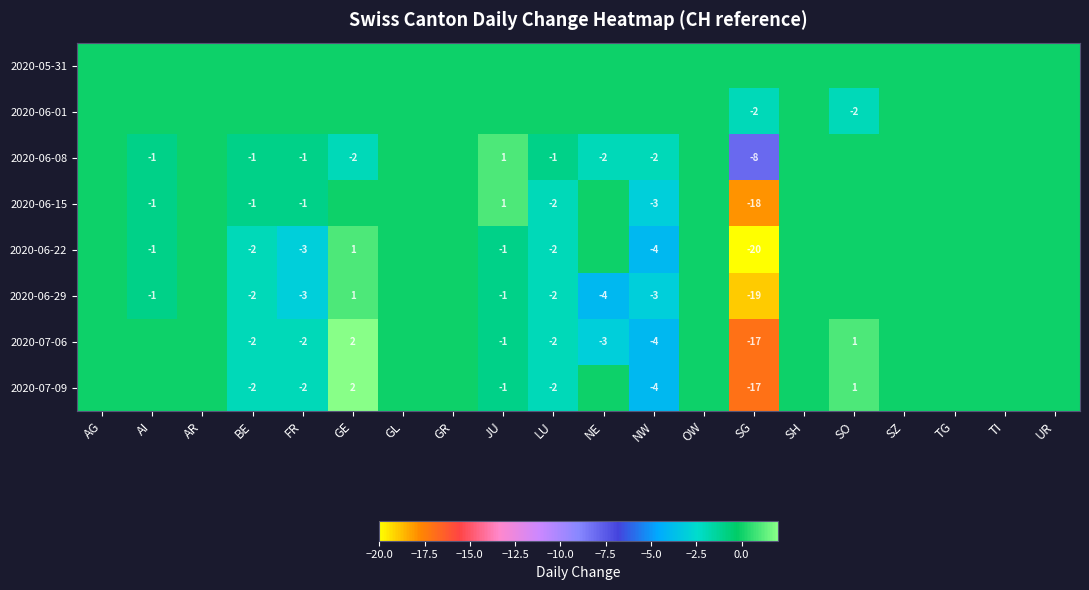

What is the difference between the 2020-07-06 values at GE and BE?

4